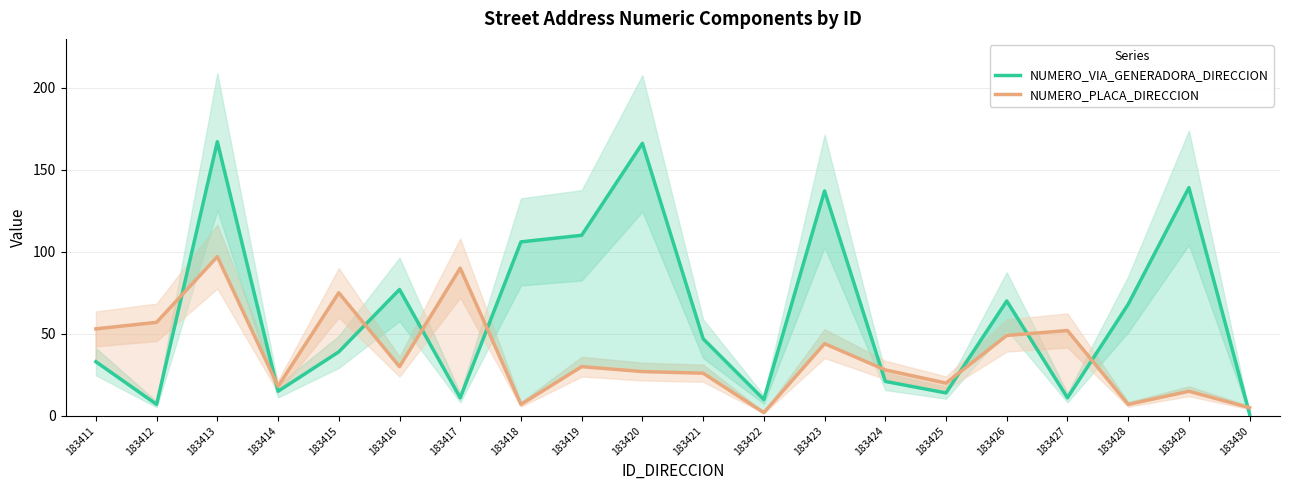

How many times do NUMERO_PLACA_DIRECCION and NUMERO_VIA_GENERADORA_DIRECCION cross each other?

10